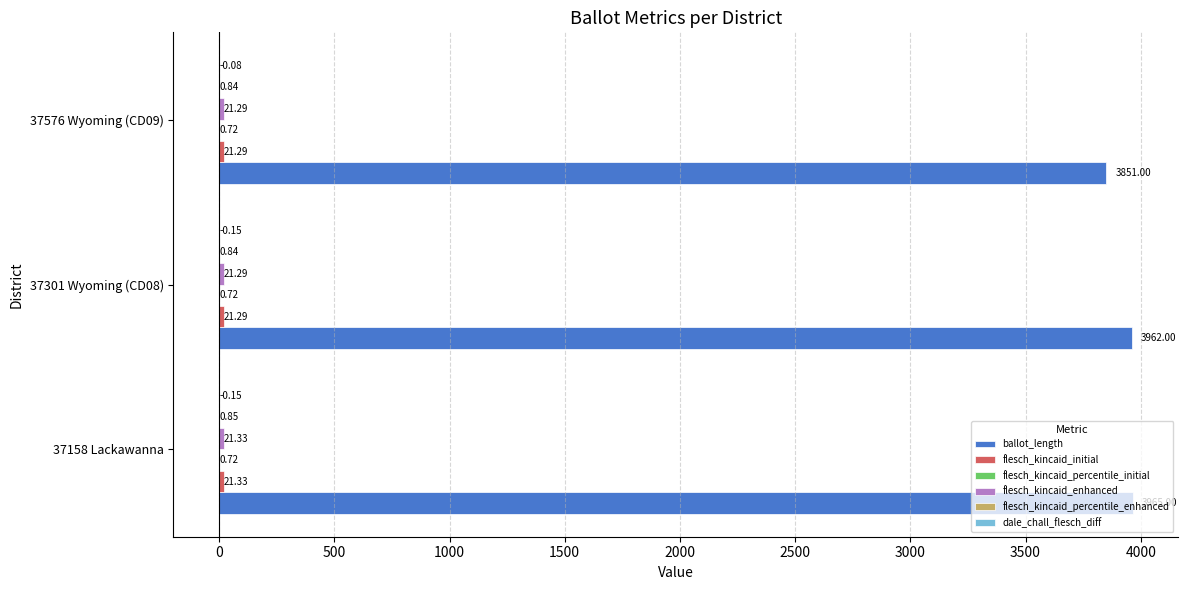

What is the sum of all ballot_length values?

11778.0